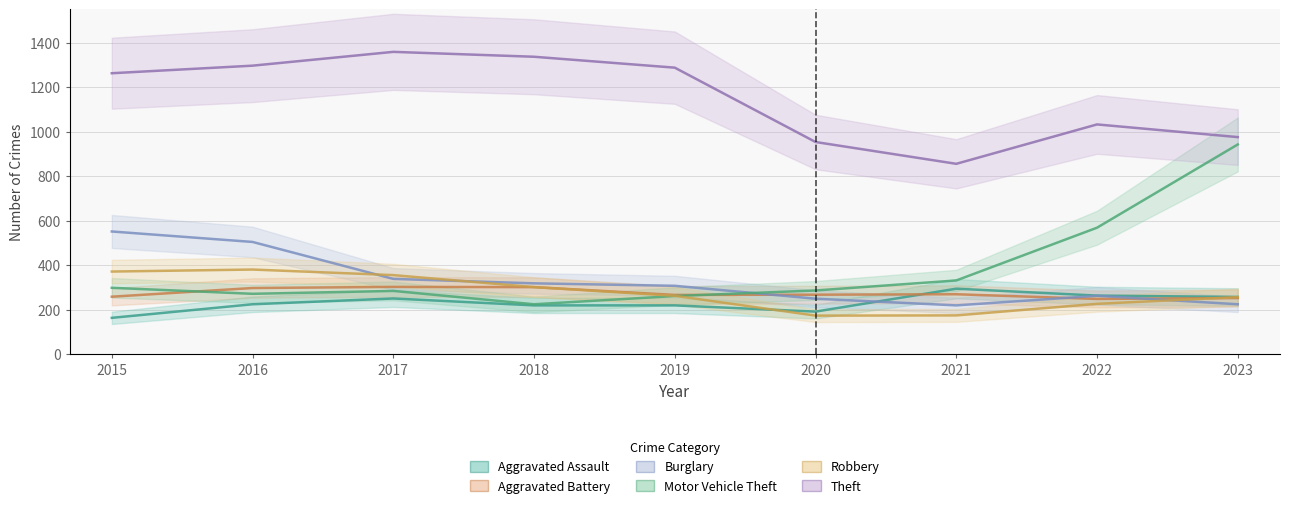

At which label does Theft reach its peak?

2017